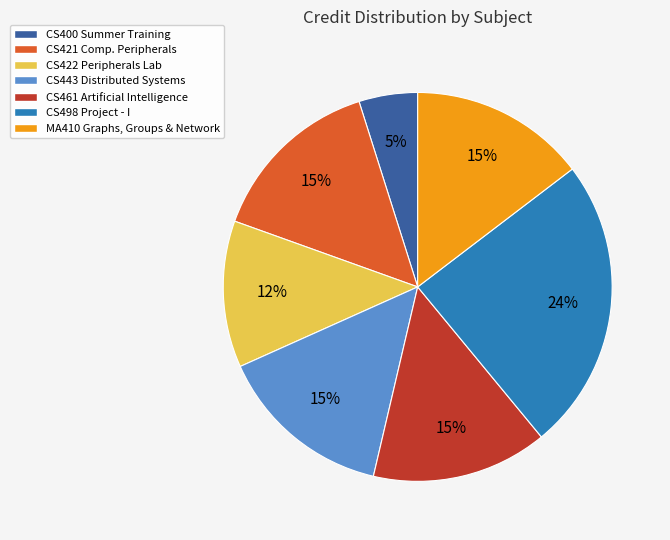

To the nearest percent, what is the combined percentage of CS443 Distributed Systems and CS400 Summer Training?

20%